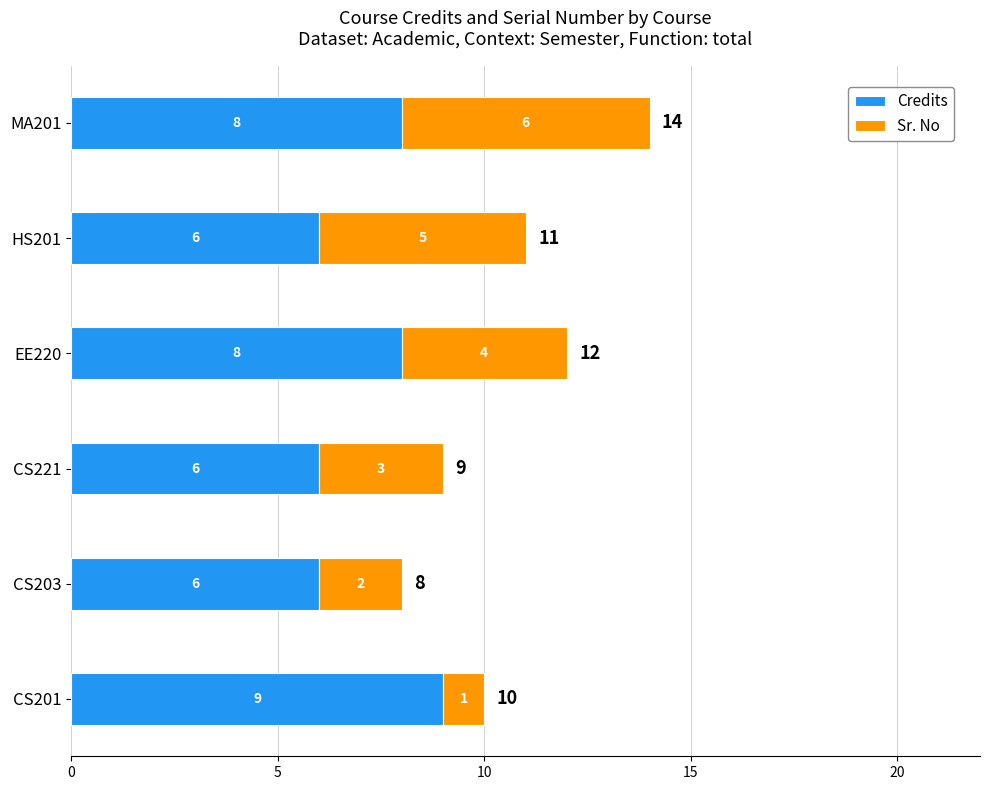

What is the highest value of the Credits series?

9